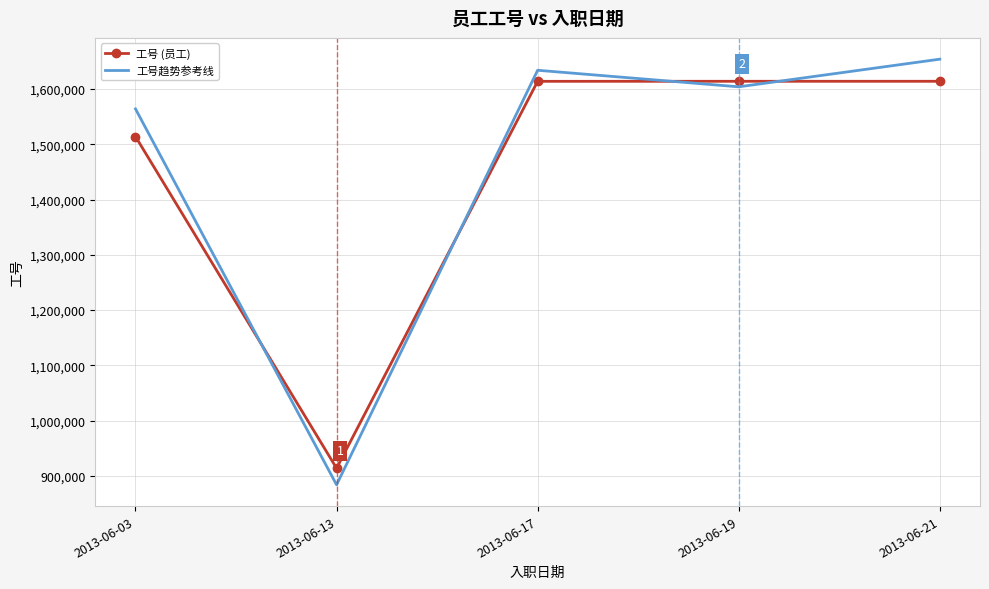

At which category is the sum across all series the highest?

2013-06-21